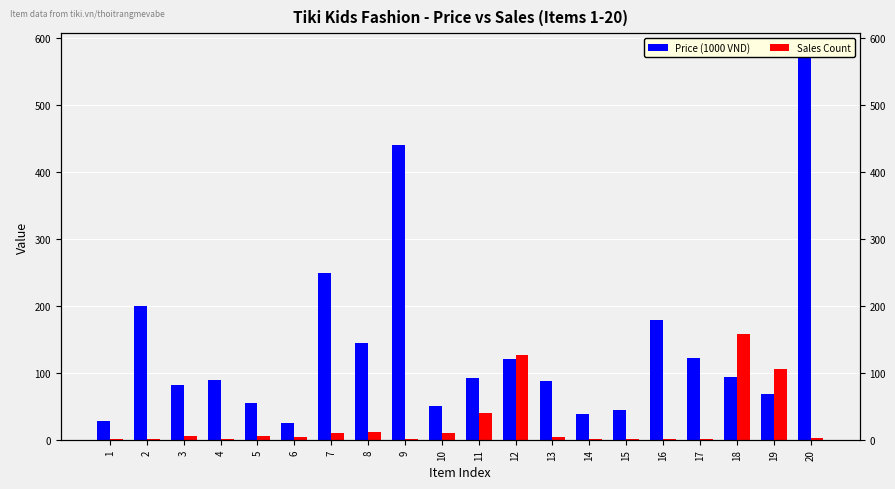

What are all the series names shown in the legend?

Price (1000 VND), Sales Count